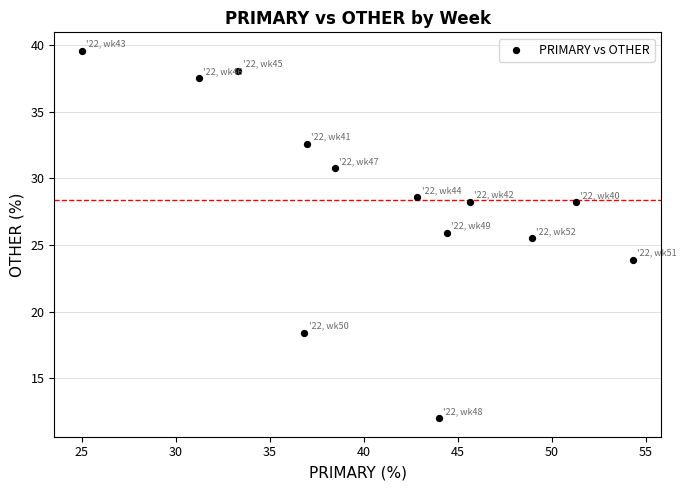

What Y value in the scatter plot is closest to 25?

25.5